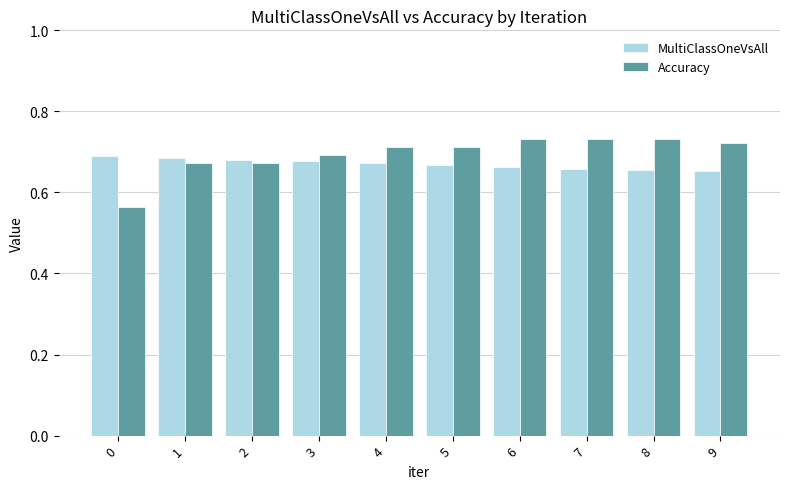

What is the sum of the MultiClassOneVsAll values at 6 and 5?

1.3